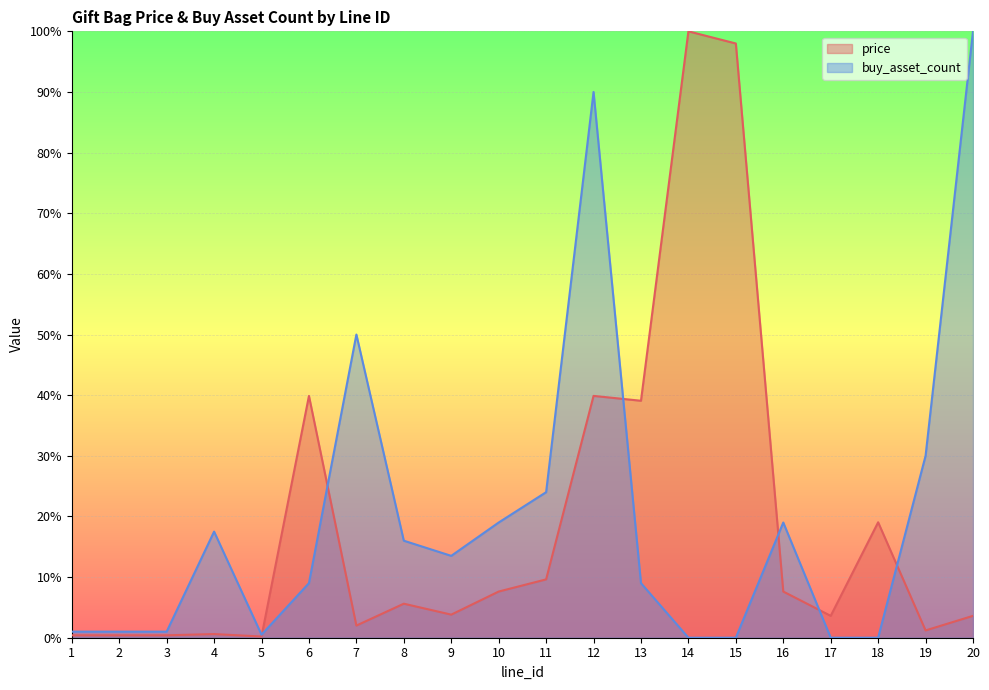

Reading left to right, what are all the values shown in this chart?

price: 0.0	0.0	0.0	0.0	0.0	0.4	0.0	0.1	0.0	0.1	0.1	0.4	0.4	1.0	1.0	0.1	0.0	0.2	0.0	0.0
buy_asset_count: 0.0	0.0	0.0	0.2	0.0	0.1	0.5	0.2	0.1	0.2	0.2	0.9	0.1	0.0	0.0	0.2	0.0	0.0	0.3	1.0